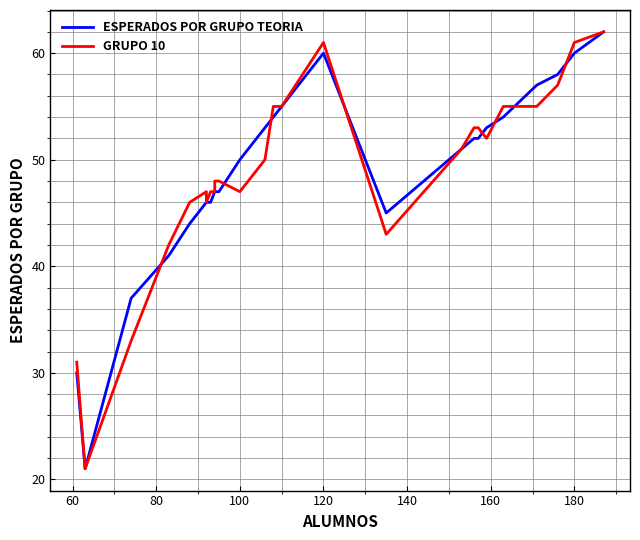

What is the average value of the ESPERADOS POR GRUPO TEORIA series?

49